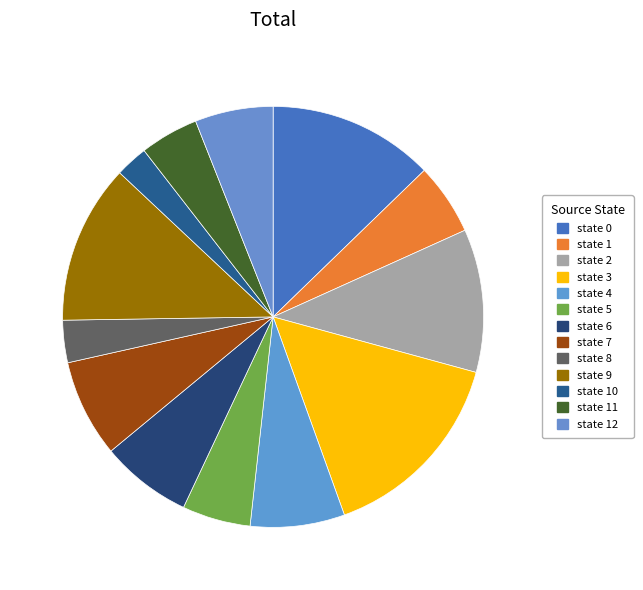

Does state 11 account for over 50% of the chart?

No